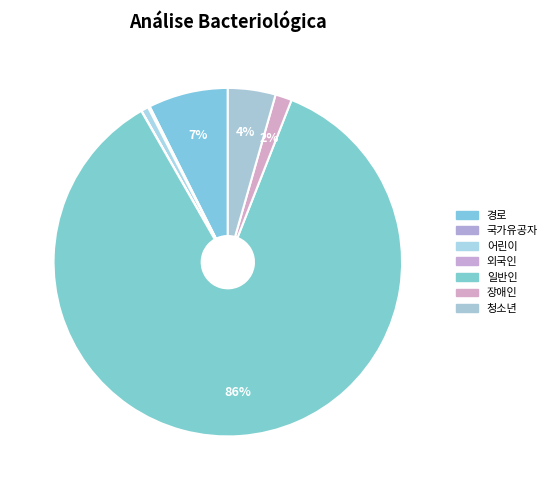

Which has a higher value, 국가유공자 or 일반인?

일반인